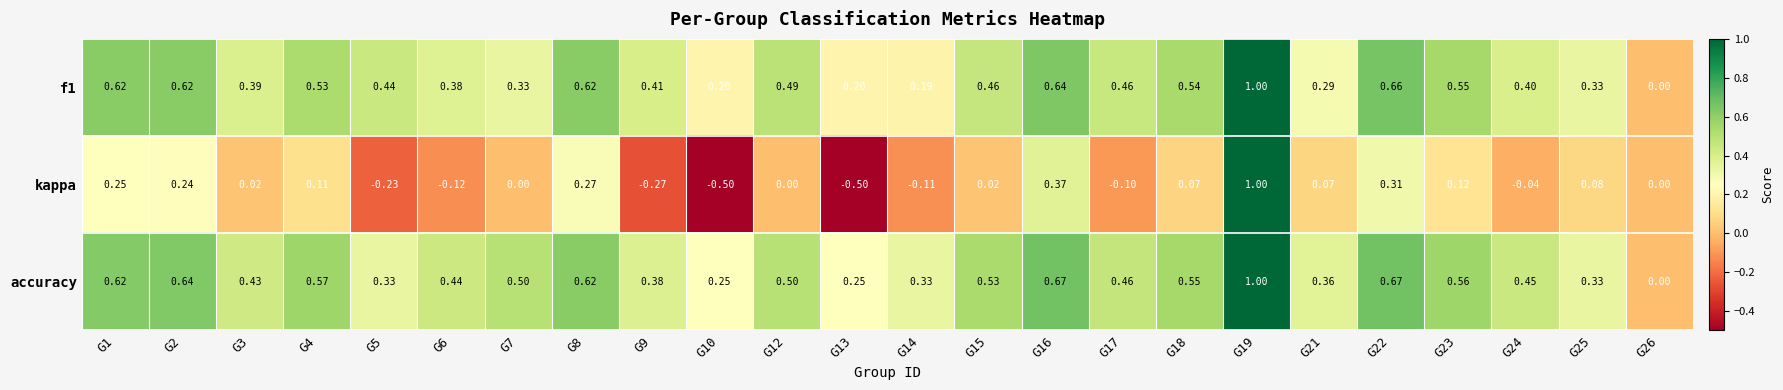

Is the value of f1 at G2 greater than the value of kappa at G3?

Yes